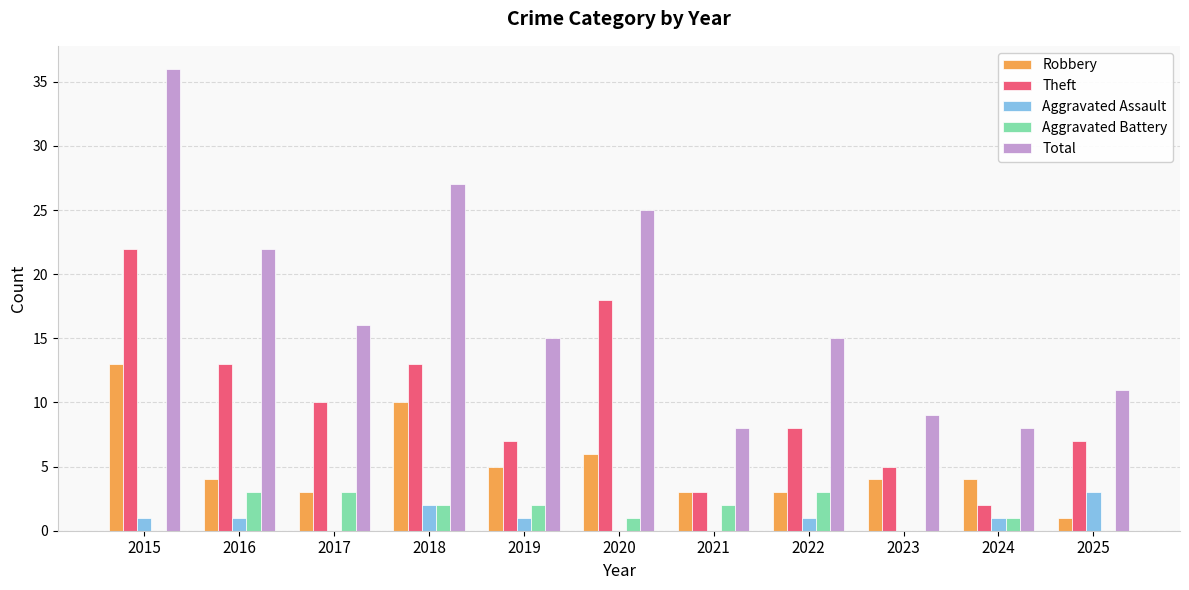

Which category has the highest value in the Theft series?

2015